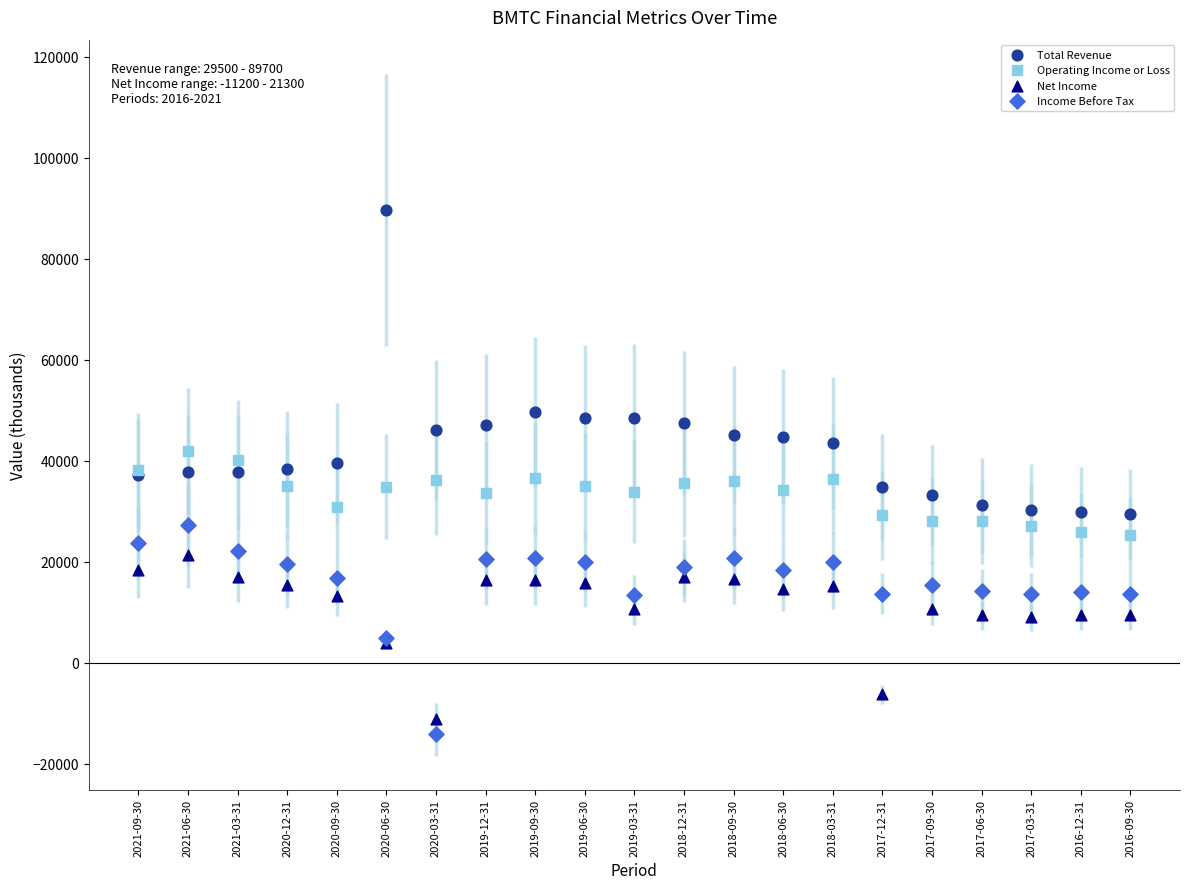

What are all the series names shown in the legend?

Total Revenue, Operating Income or Loss, Net Income, Income Before Tax